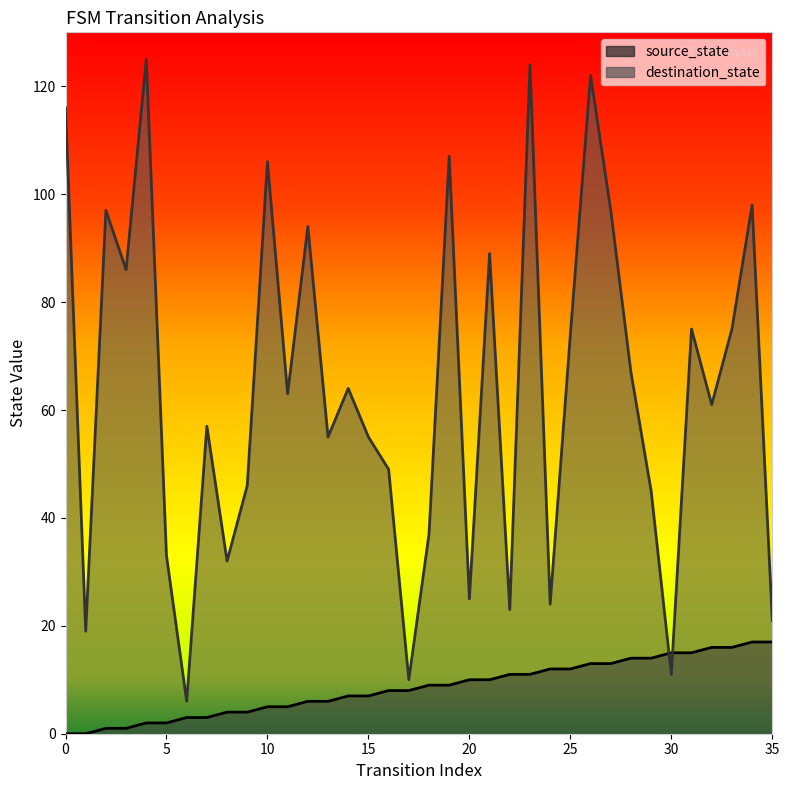

What is the sum of all destination_state values?

2288